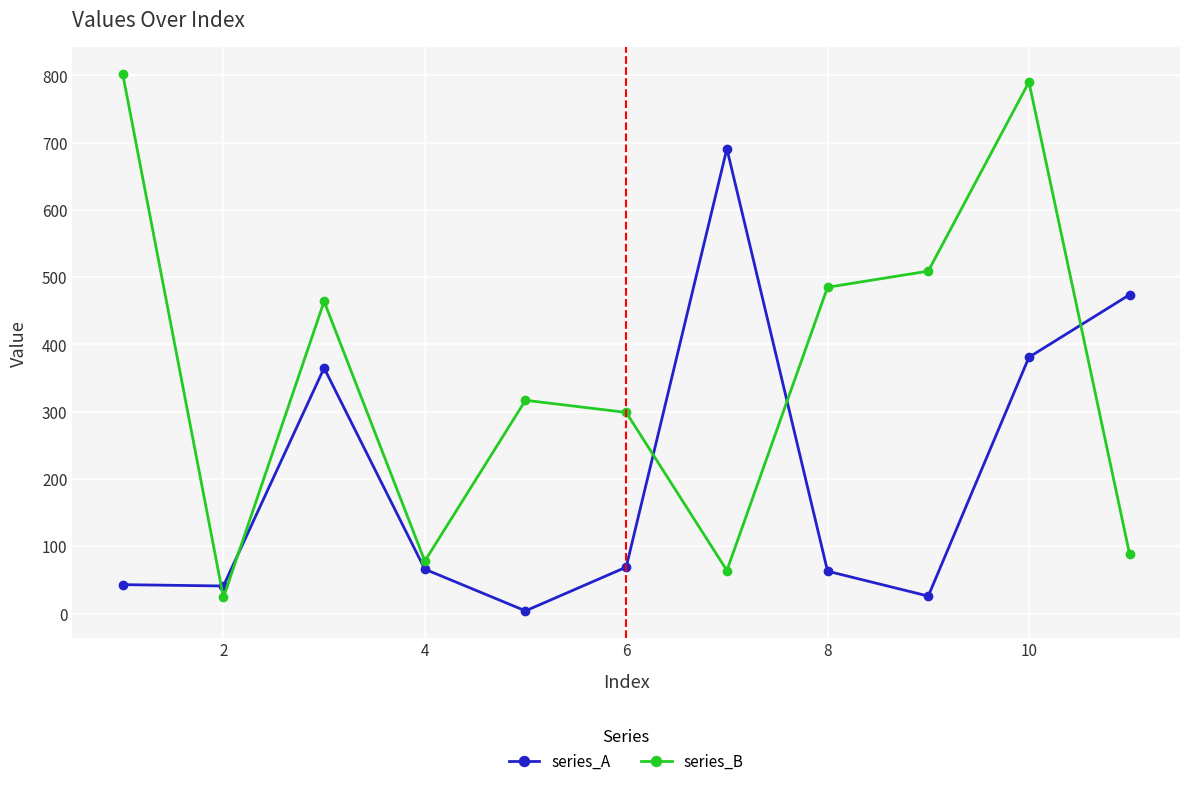

What is the smallest value displayed?

4